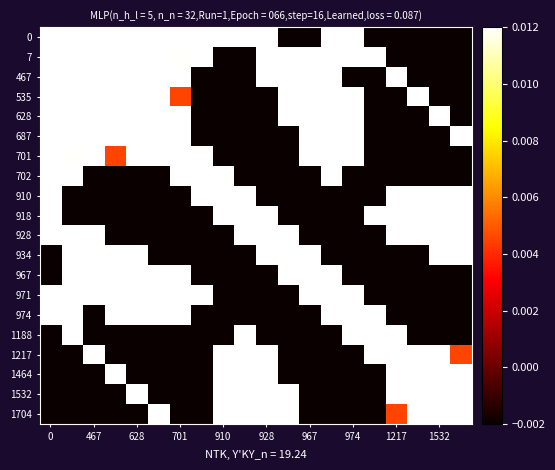

How many distinct data groups are displayed?

20